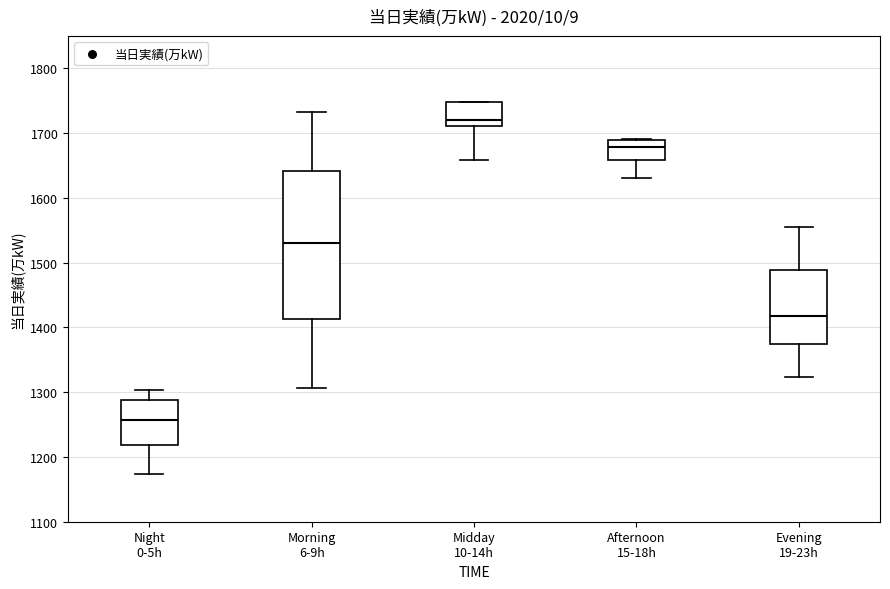

Which box's median line is the highest?

Midday 10-14h